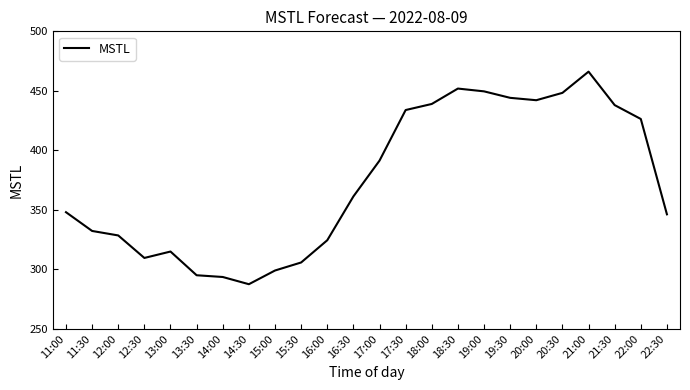

What position from the right is 14:30?

17